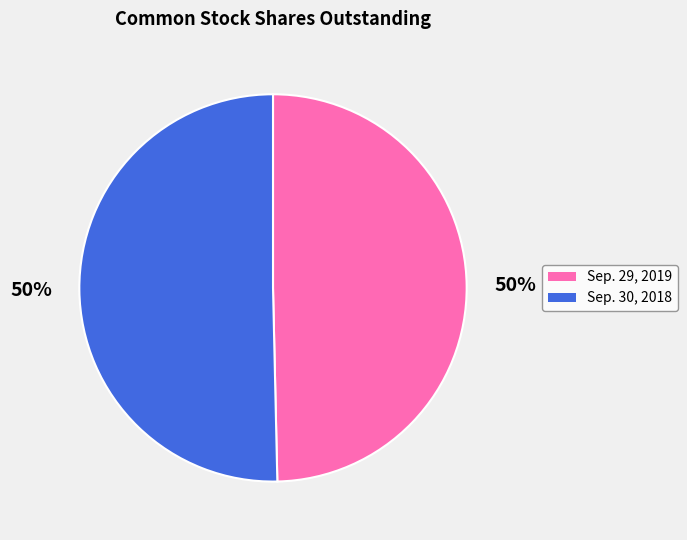

True or false: Sep. 29, 2019 accounts for 58% of the total.

False